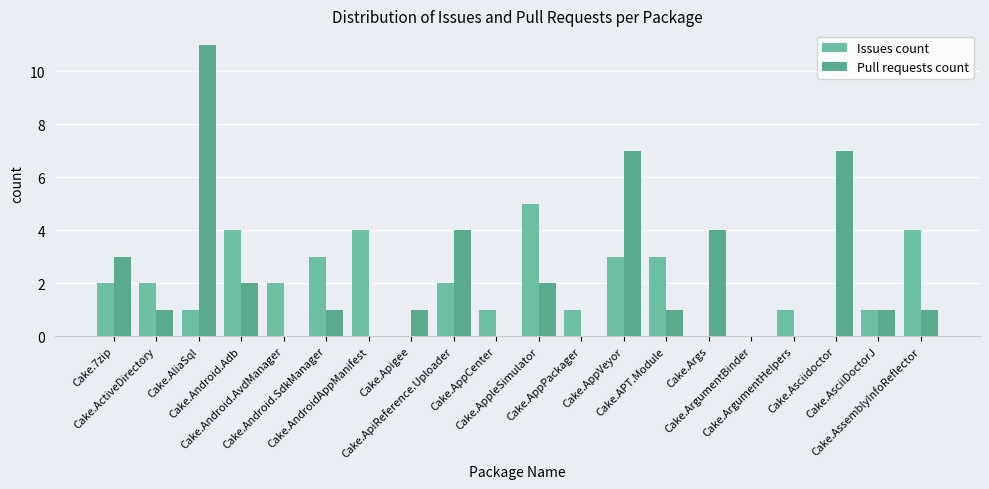

Which series has the largest range (max minus min)?

Pull requests count